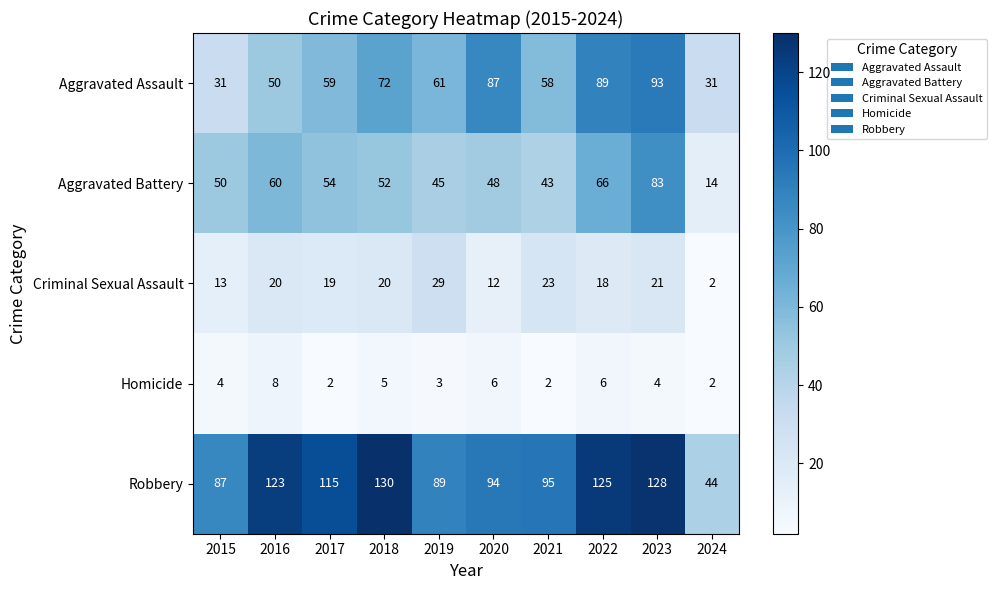

How many distinct data groups are displayed?

5